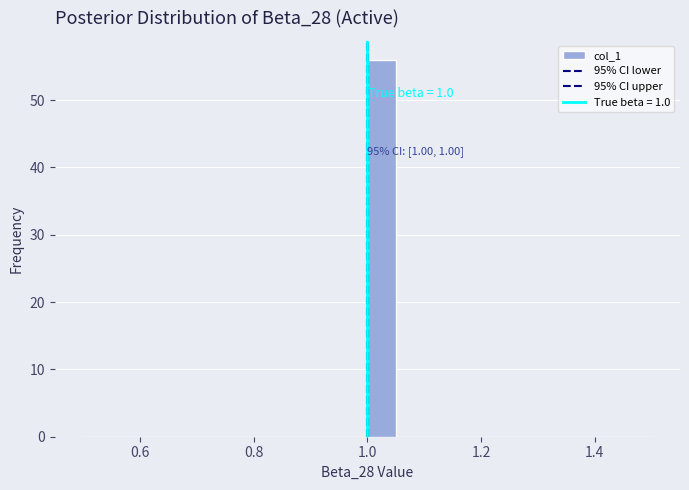

Read against the x-axis, roughly where is the centre of the tallest bar?

1.02